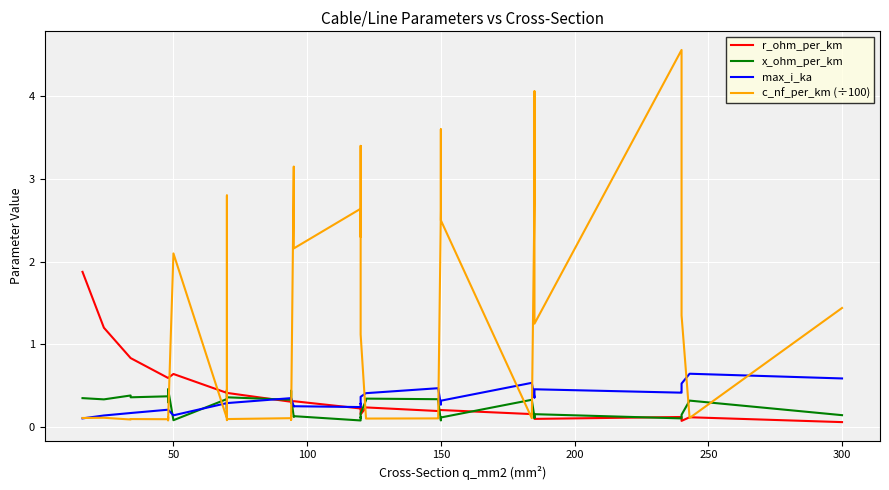

What is the greatest value displayed?

4.6